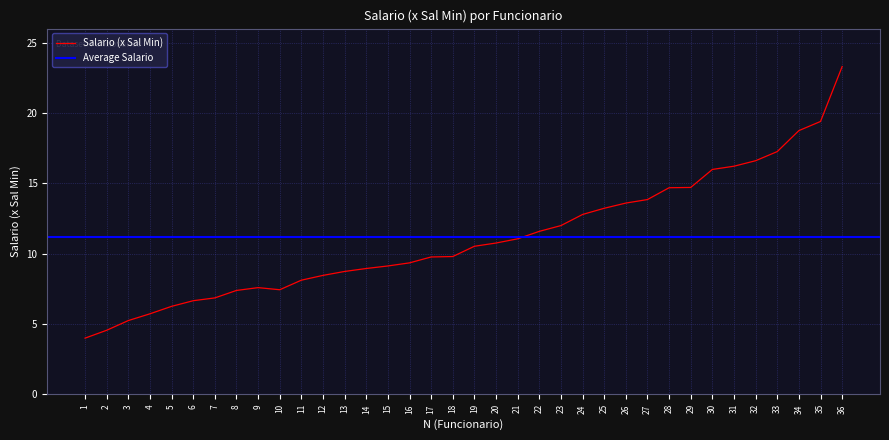

Which has a higher value, 12 or 24?

24